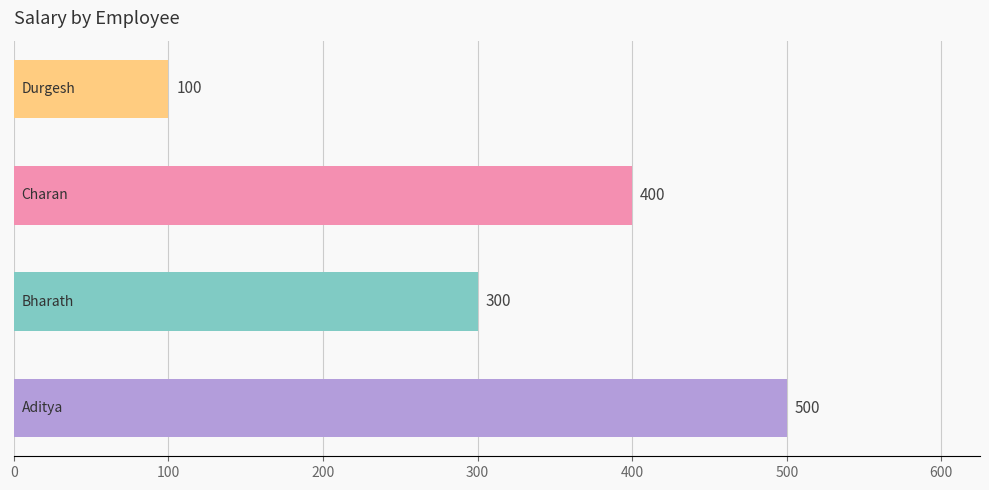

How many values are between 300 and 500?

3